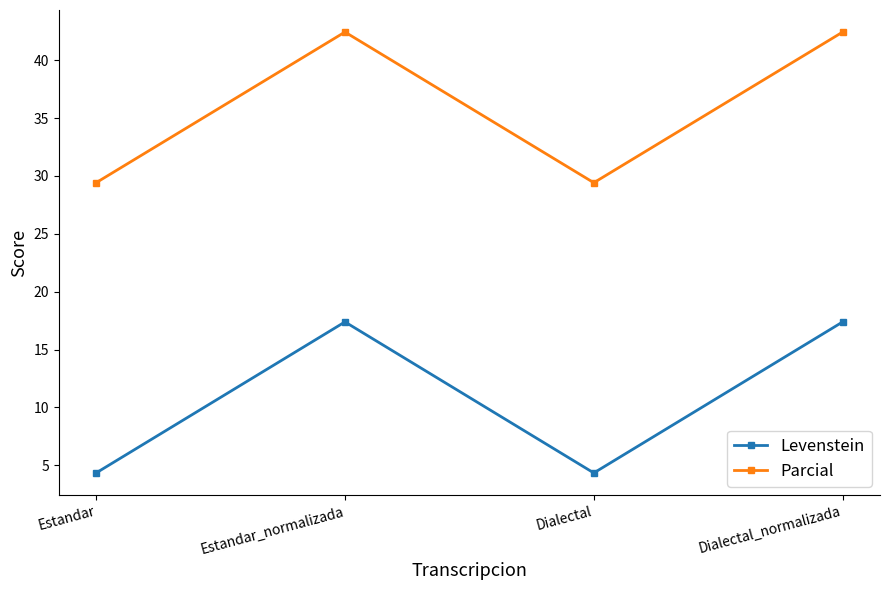

Where does the Levenstein series first go above 17?

Estandar_normalizada